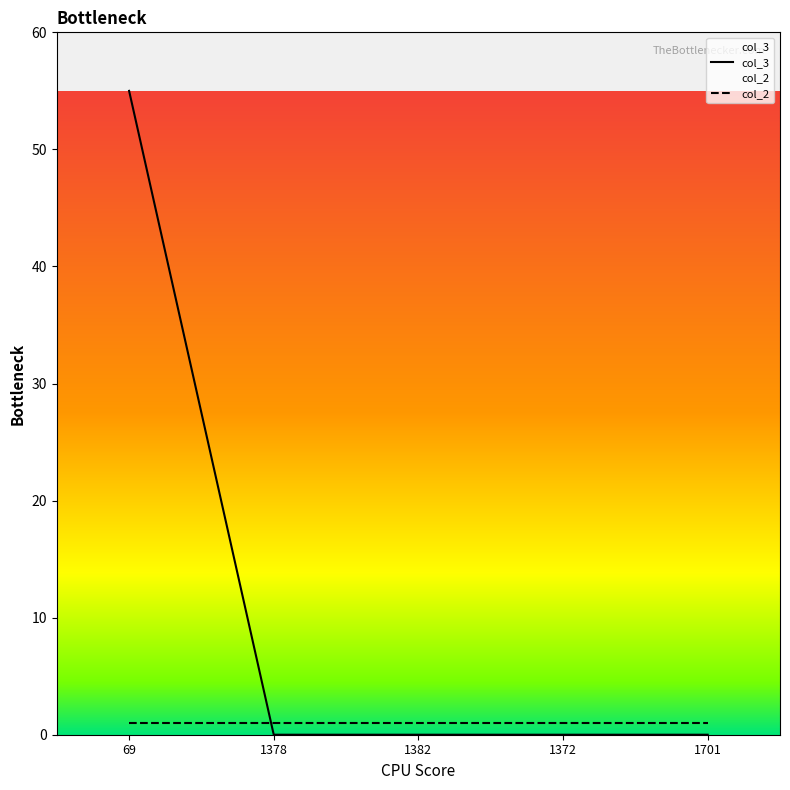

Read the col_2 value at 69.

1